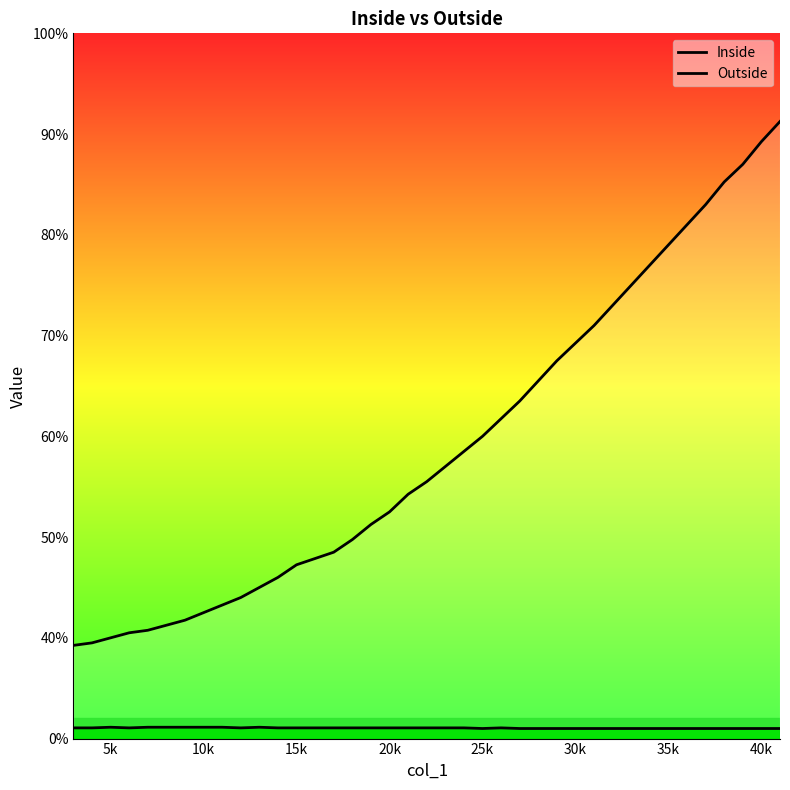

What is the sum of all Outside values?

1179.8